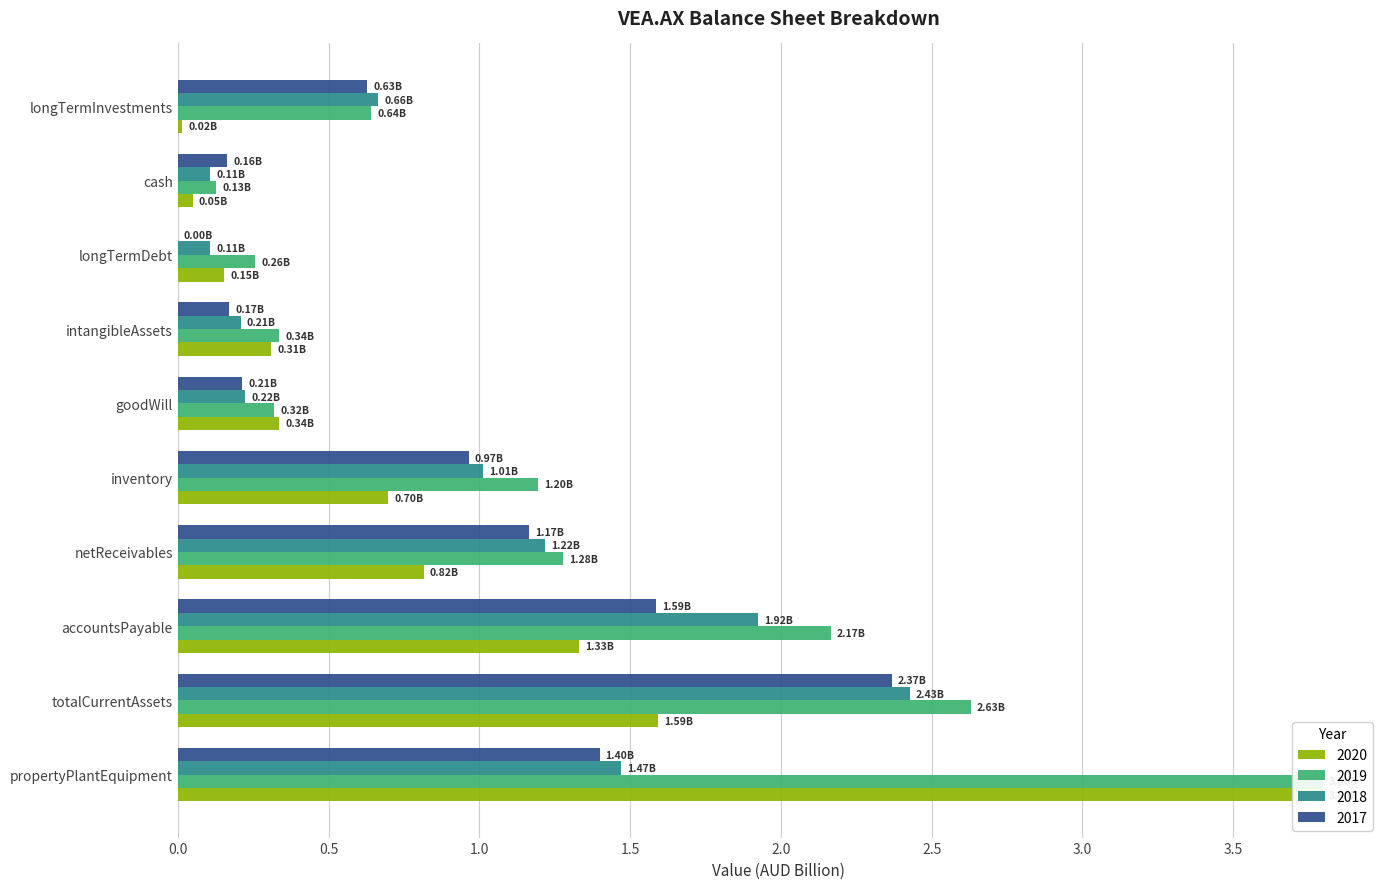

Reading left to right, what are all the values shown in this chart?

2020: 3.8	1.6	1.3	0.8	0.7	0.3	0.3	0.2	0.0	0.0
2019: 3.8	2.6	2.2	1.3	1.2	0.3	0.3	0.3	0.1	0.6
2018: 1.5	2.4	1.9	1.2	1.0	0.2	0.2	0.1	0.1	0.7
2017: 1.4	2.4	1.6	1.2	1.0	0.2	0.2	0.0	0.2	0.6